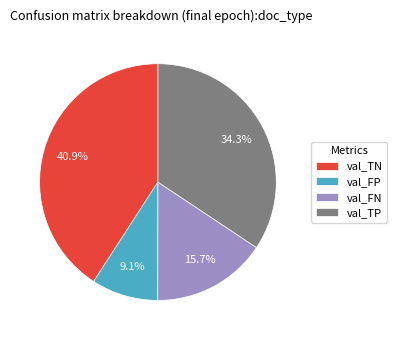

Is val_TP the majority of the pie?

No